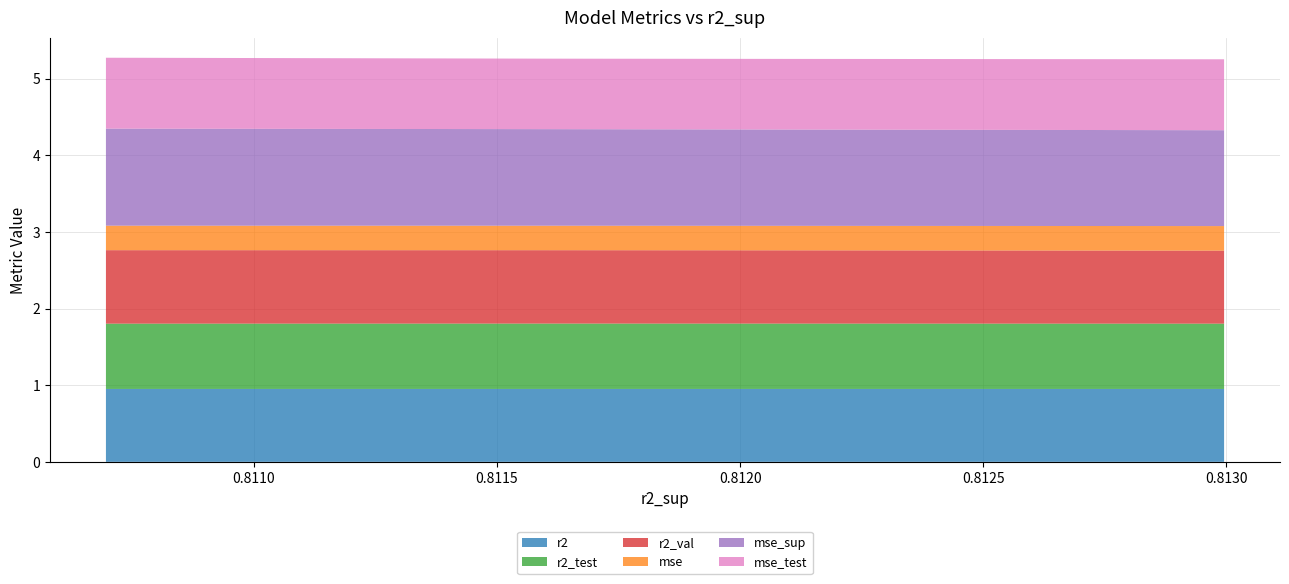

Reading right to left, extract all data points from this chart.

r2: 1.0	1.0	1.0	1.0	1.0	1.0	1.0	1.0	1.0	1.0
r2_test: 0.9	0.9	0.9	0.9	0.9	0.9	0.9	0.9	0.9	0.9
r2_val: 1.0	1.0	1.0	1.0	1.0	1.0	1.0	1.0	1.0	1.0
mse: 0.3	0.3	0.3	0.3	0.3	0.3	0.3	0.3	0.3	0.3
mse_sup: 1.3	1.3	1.3	1.3	1.3	1.3	1.3	1.3	1.3	1.3
mse_test: 0.9	0.9	0.9	0.9	0.9	0.9	0.9	0.9	0.9	0.9